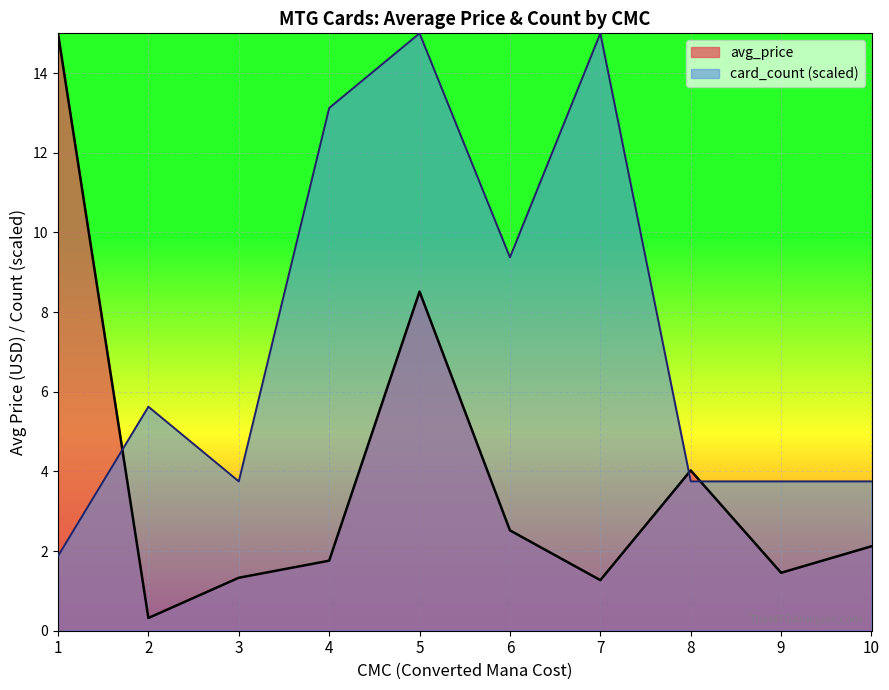

At which label is card_count (scaled) closest to 8?

6